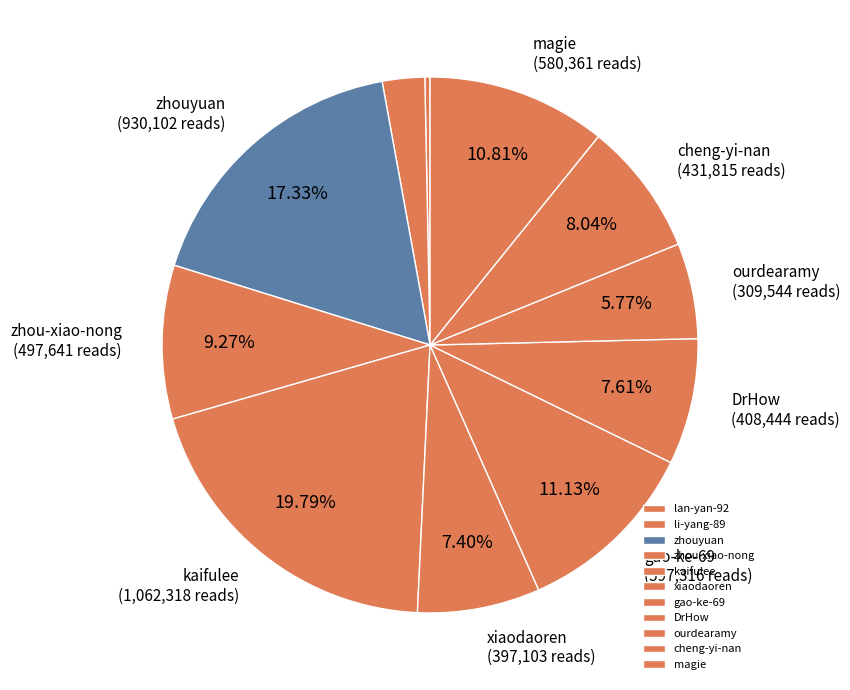

Between zhou-xiao-nong and kaifulee, which is larger?

kaifulee